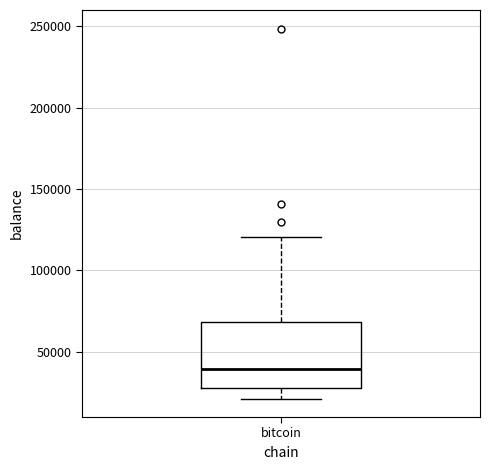

Transcribe this box plot: give where the median line is, the range the box spans, and where the two whiskers end, as read against the y-axis. The values are not printed on the chart, so give them approximately, as read against the axis.

median 40000, box 30000 to 70000, whiskers 20000 to 120000